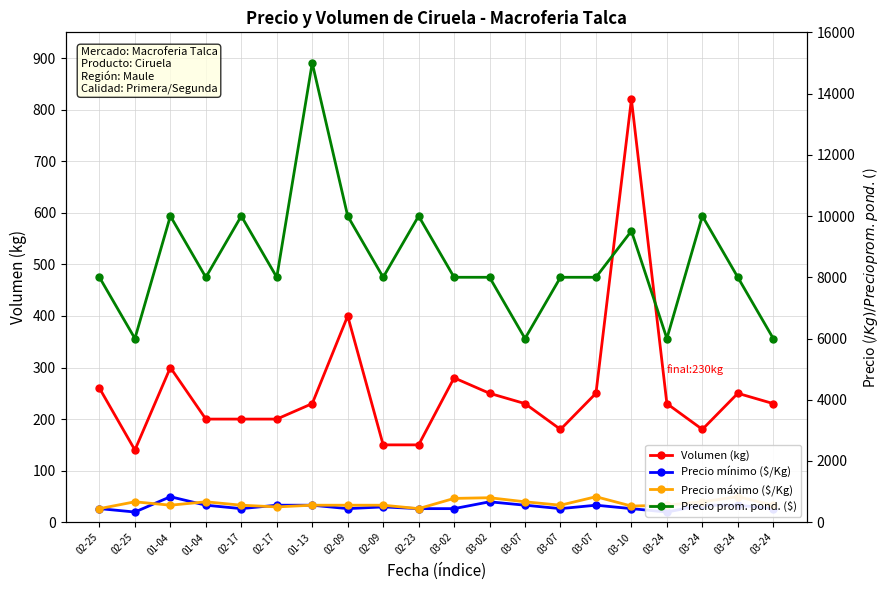

True or false: Volumen (kg) has more than 2 points higher than both neighbors.

True